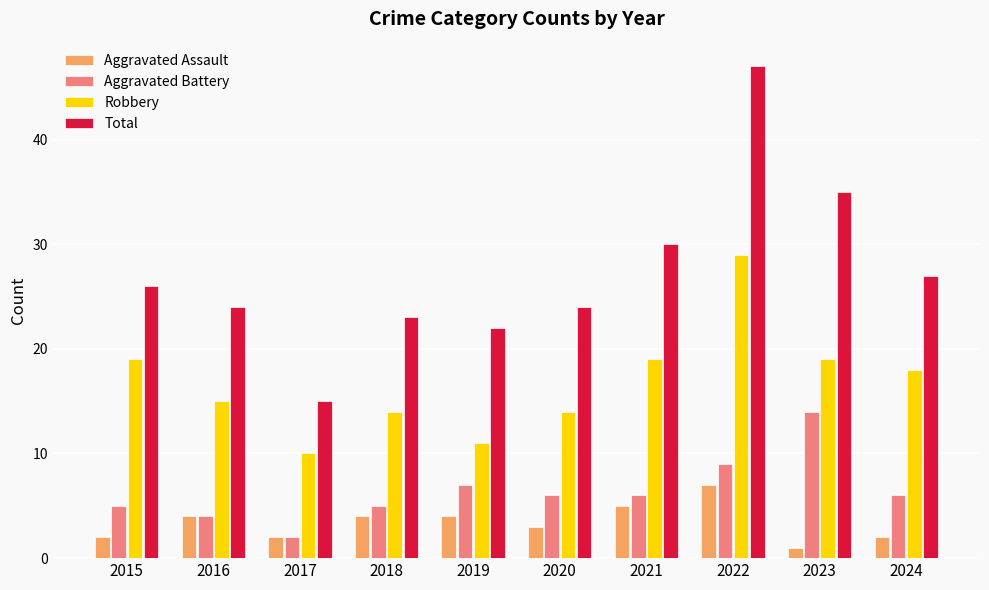

What are all the series names shown in the legend?

Aggravated Assault, Aggravated Battery, Robbery, Total